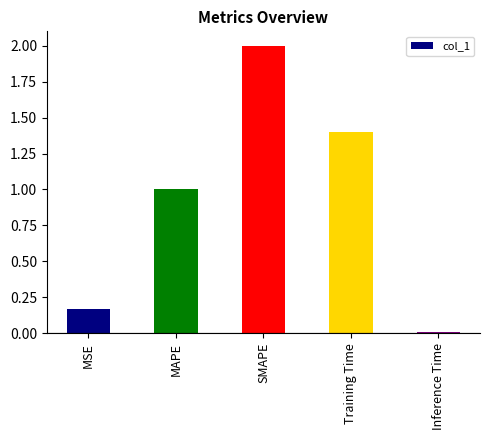

What position from the left is Training Time?

4